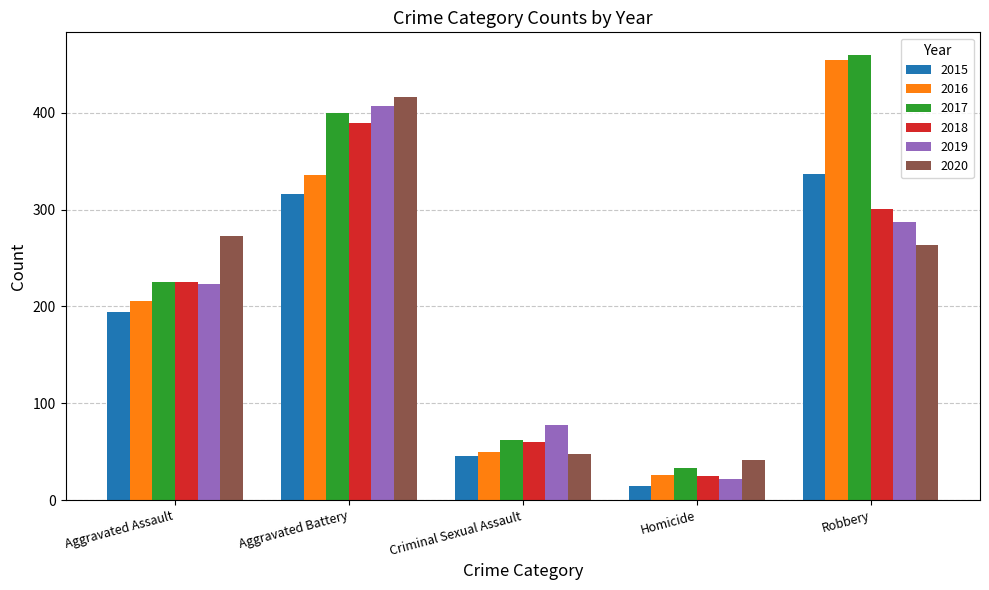

What is the sum of all 2015 values?

908